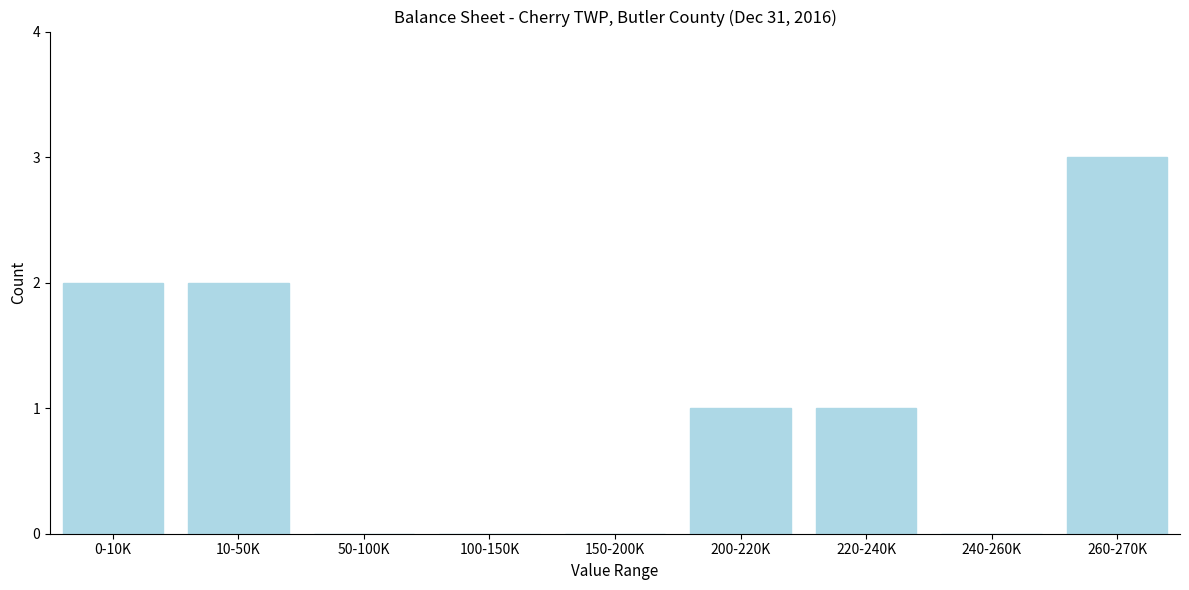

Reading left to right, list all the values displayed in this chart.

0-10K=2	10-50K=2	50-100K=0	100-150K=0	150-200K=0	200-220K=1	220-240K=1	240-260K=0	260-270K=3